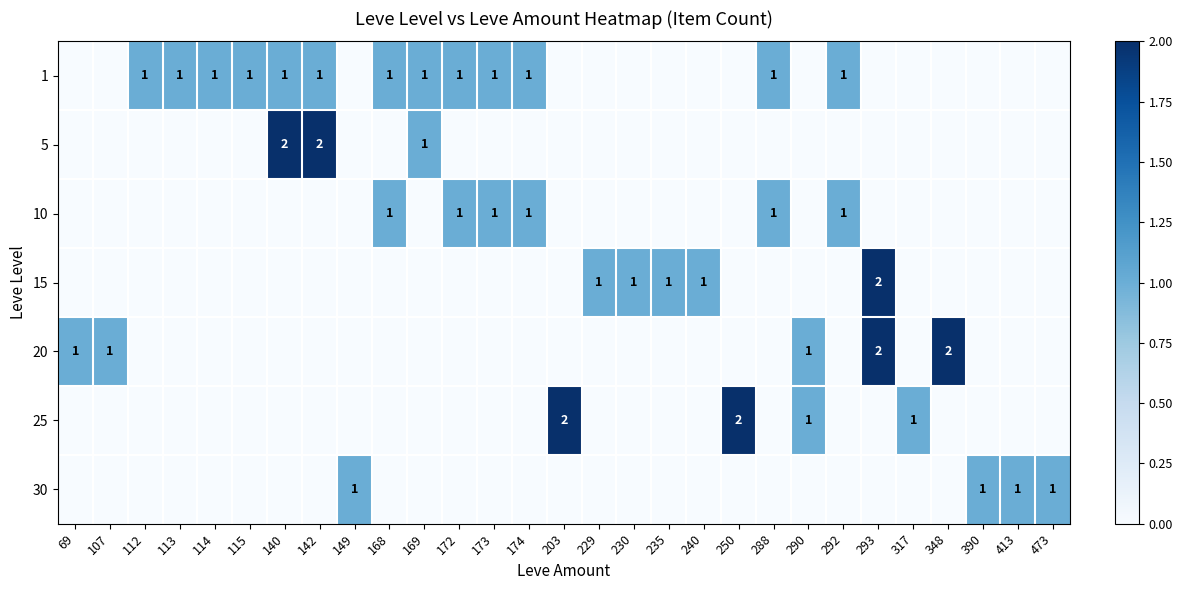

True or false: 1 has a value of 2 at 142.

False